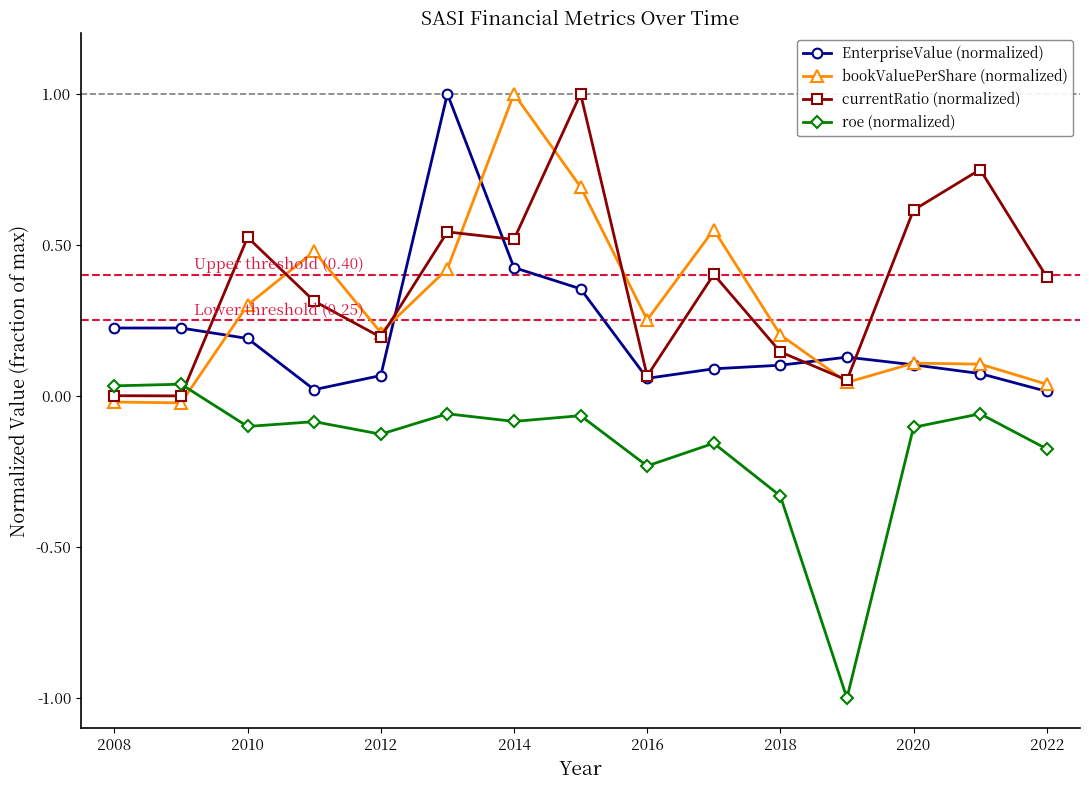

What is the minimum value for roe (normalized)?

-1.0